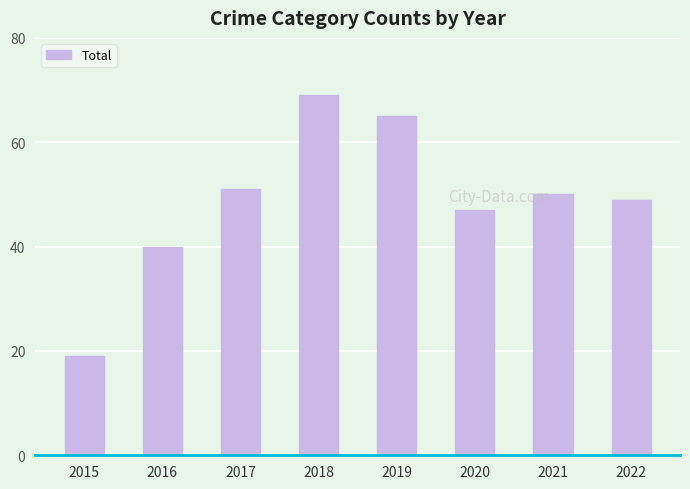

What is the change in value from 2017 to 2022?

-2